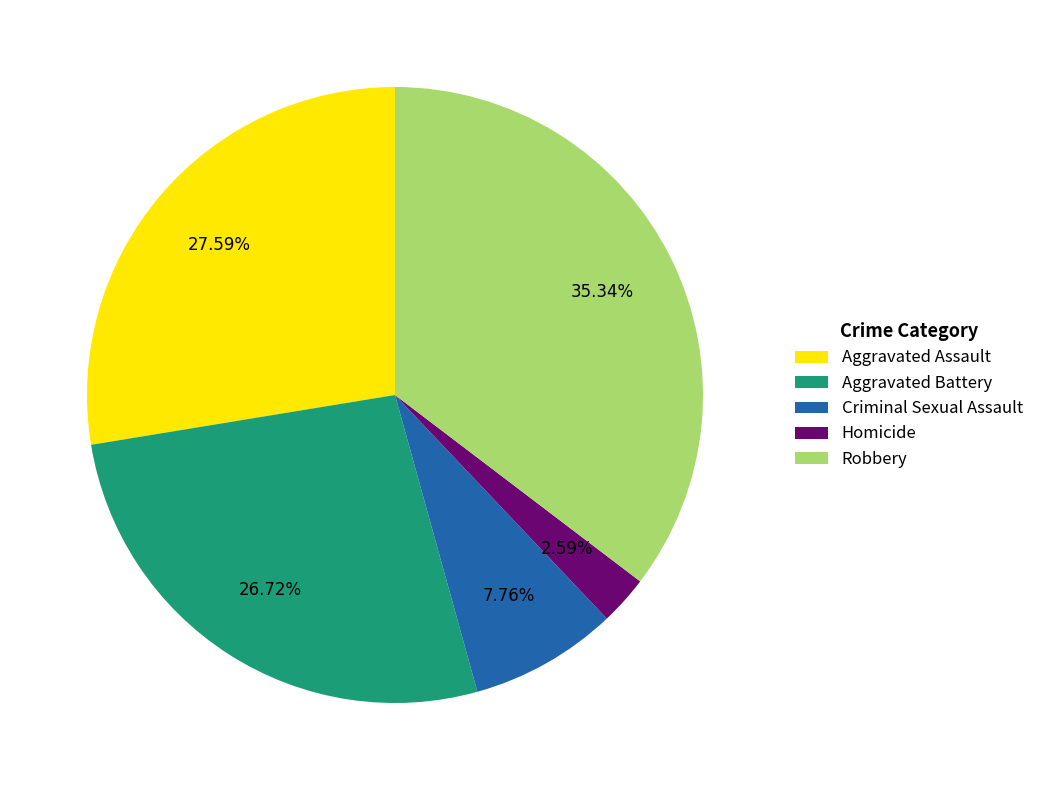

Rank the categories by value from highest to lowest.

Robbery, Aggravated Assault, Aggravated Battery, Criminal Sexual Assault, Homicide